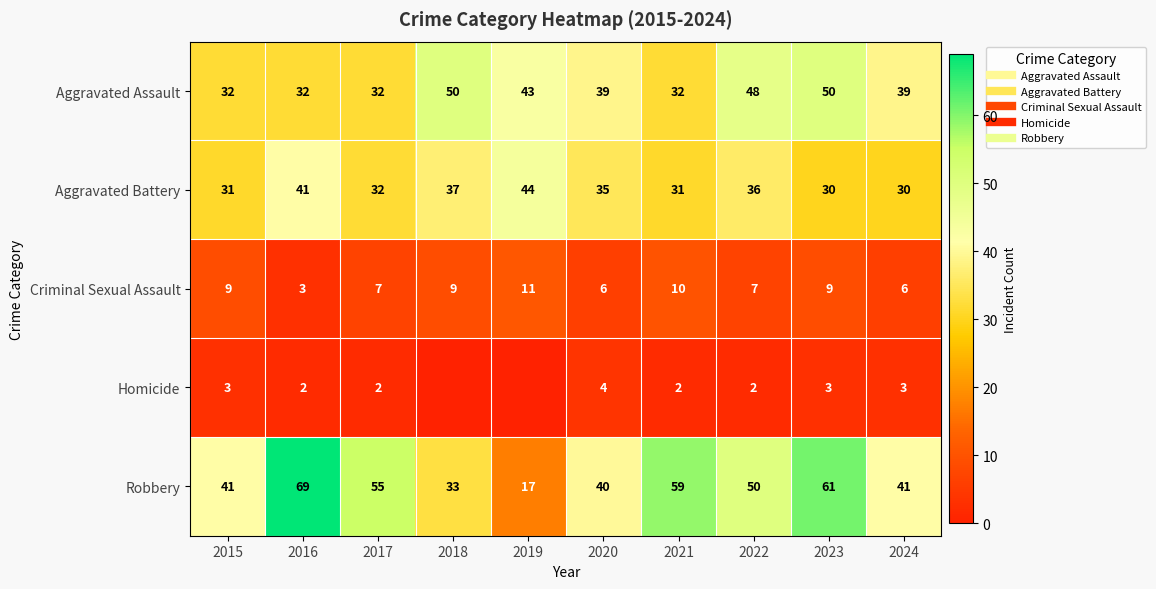

How many categories are shown in the chart?

10